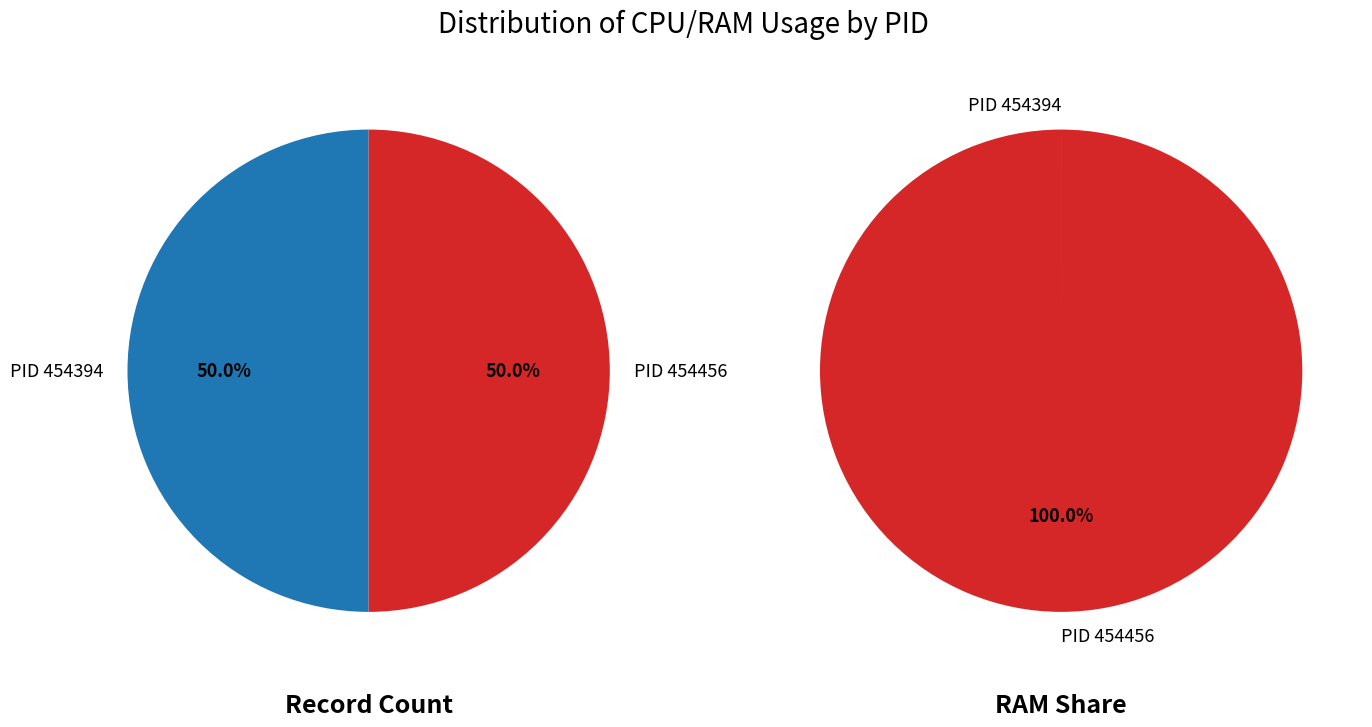

Count the number of slices in the pie.

2